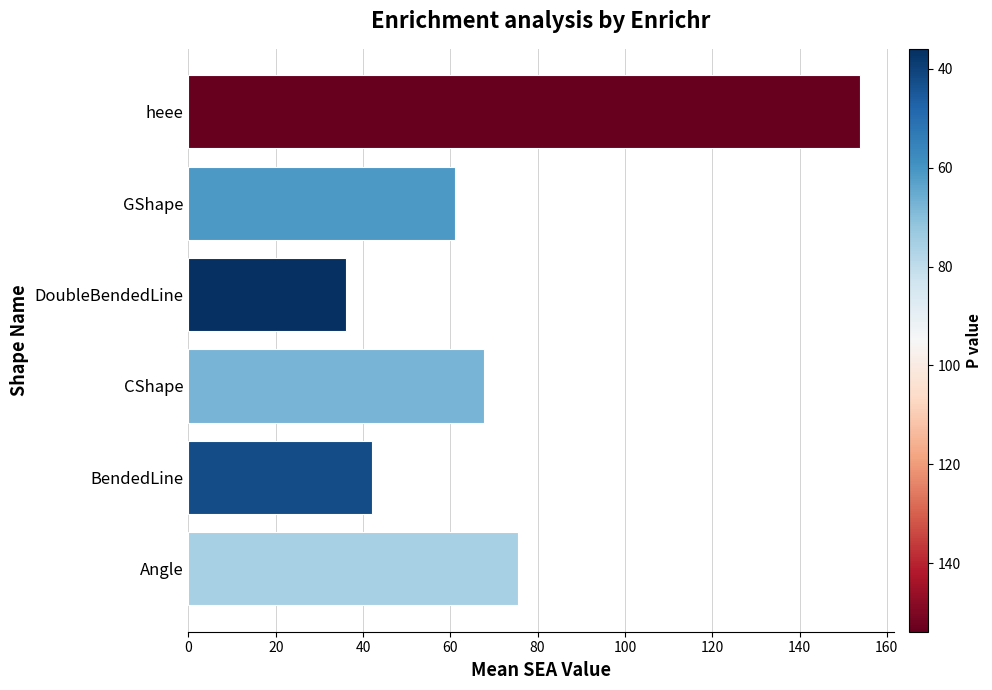

True or false: the data shows 67.6 at CShape.

True